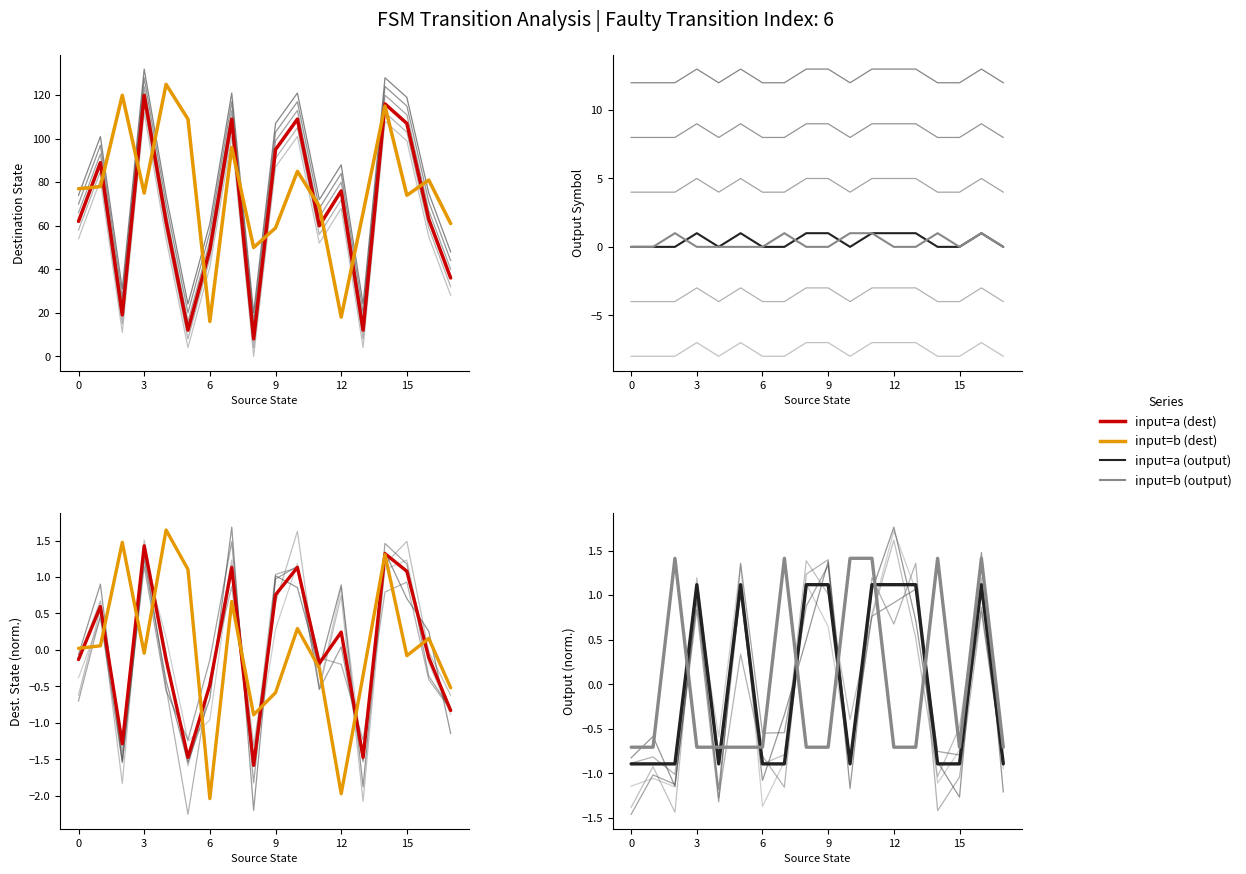

How many lines are shown in the chart?

4